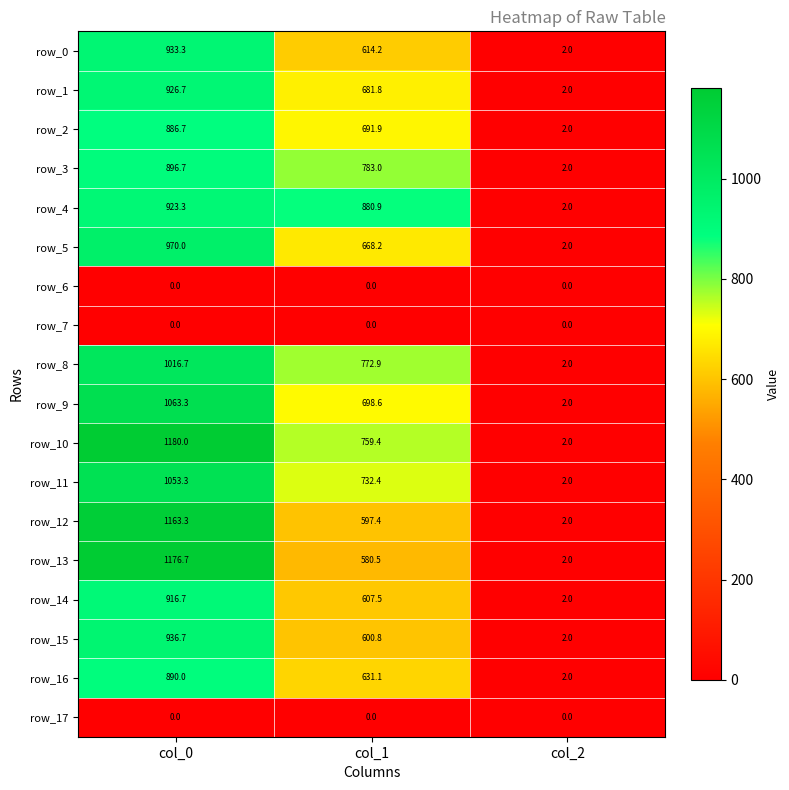

True or false: row_10 has a value of 1180.0 at col_0.

True